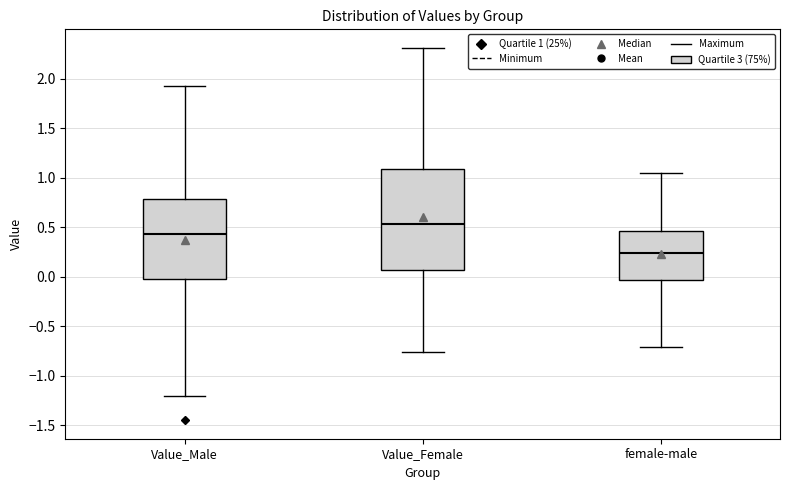

Reading left to right, transcribe this box plot: for each box, give where its median line is, the range the box spans, and where its two whiskers end, as read against the y-axis. The values are not printed on the chart, so give them approximately, as read against the axis.

Value_Male: median 0.45, box 0.00 to 0.80, whiskers -1.20 to 1.95
Value_Female: median 0.55, box 0.05 to 1.10, whiskers -0.75 to 2.30
female-male: median 0.25, box -0.05 to 0.45, whiskers -0.70 to 1.05